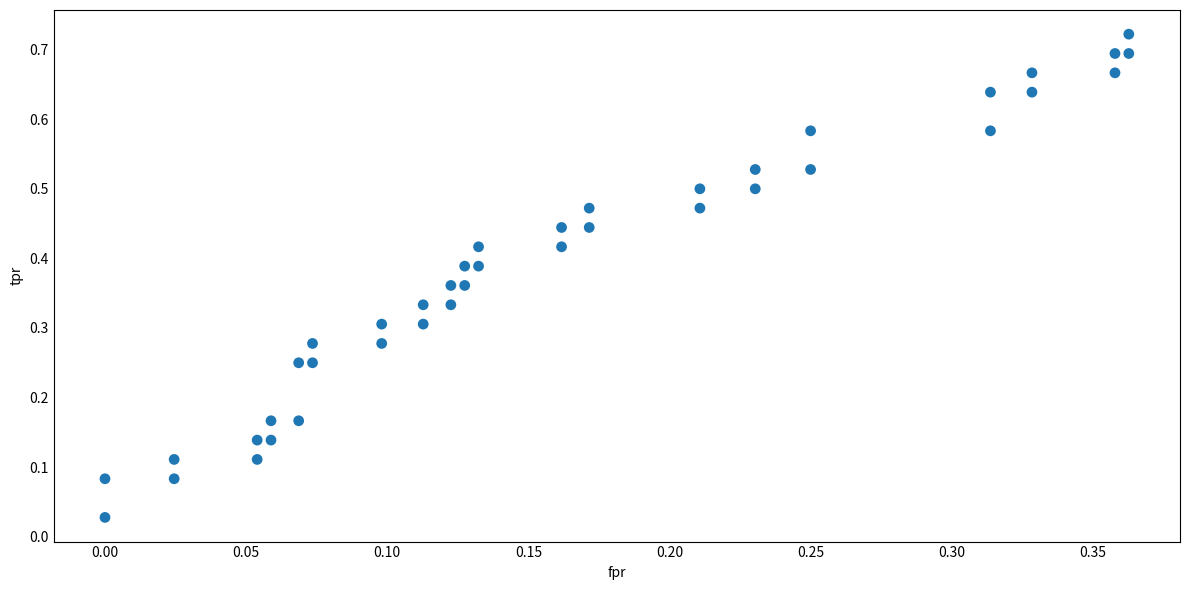

How many data points are displayed?

40